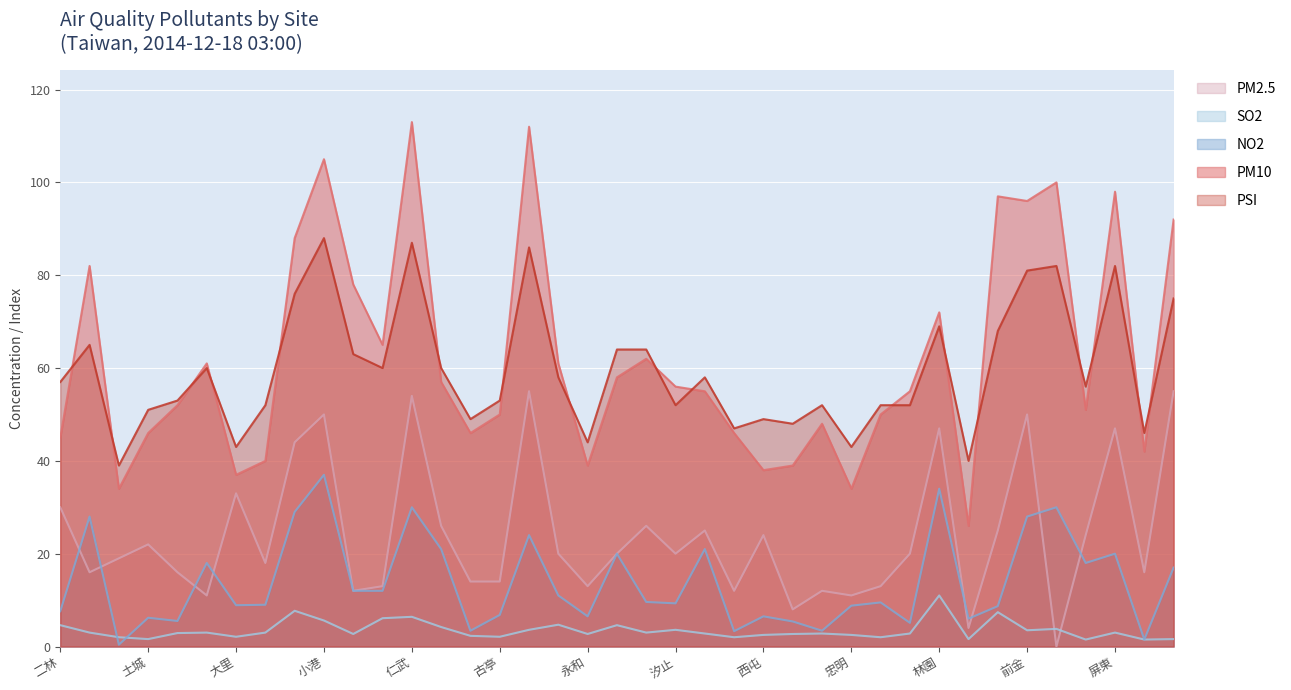

In PM2.5, how many points are lower than both neighbors (excluding endpoints)?

12